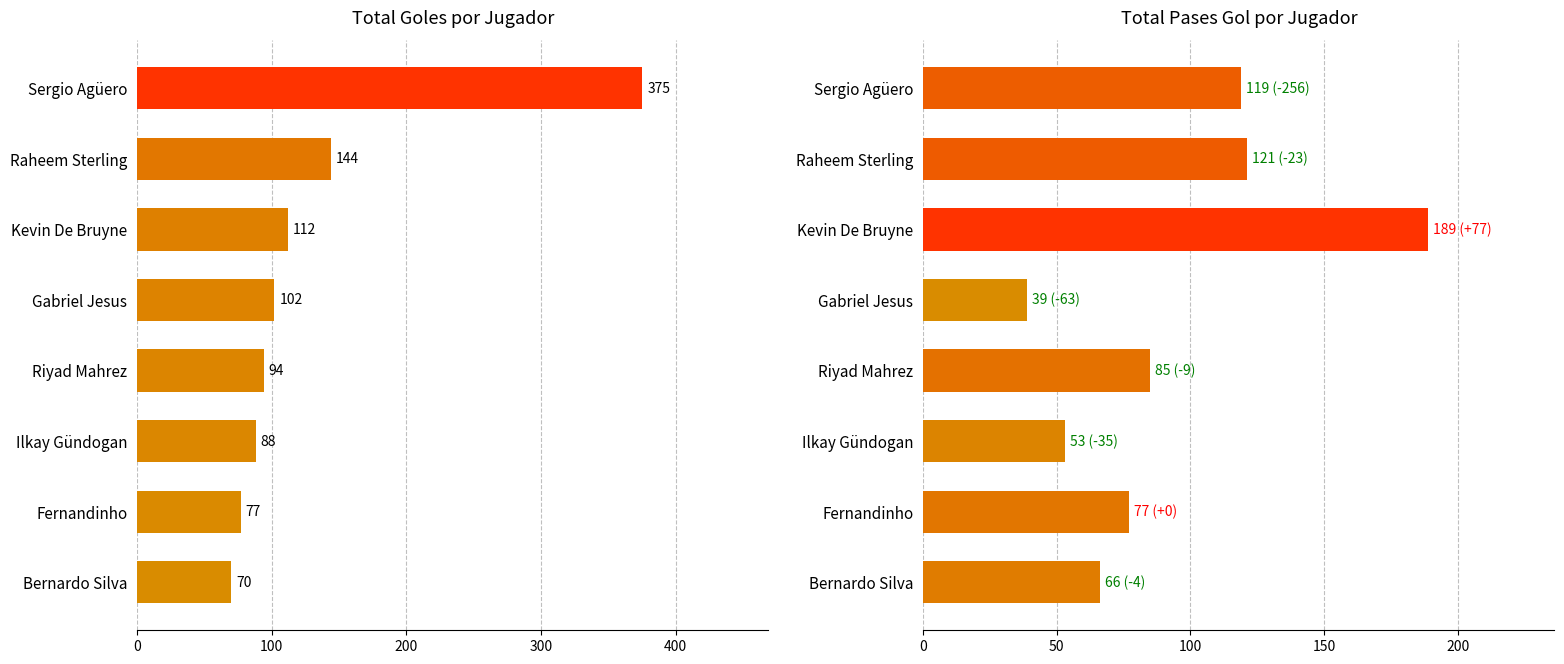

How many bars are there in each group?

2